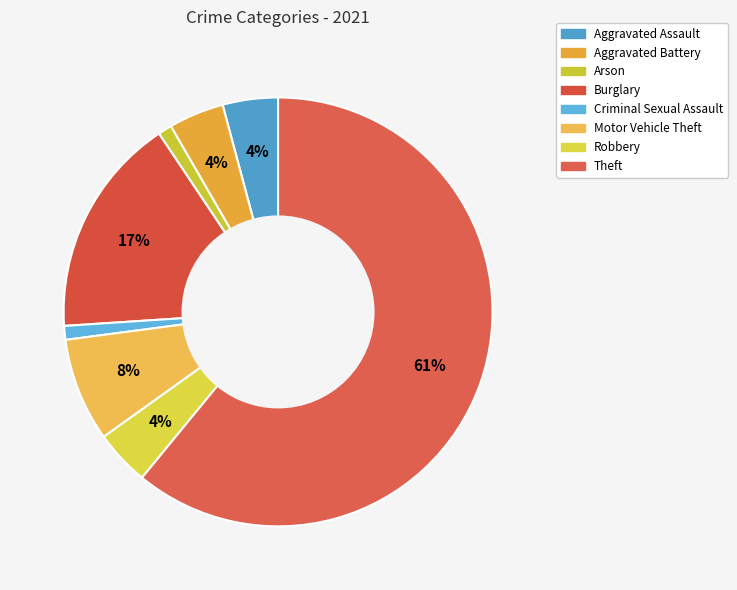

To the nearest percent, what is the combined percentage of Criminal Sexual Assault and Burglary?

18%